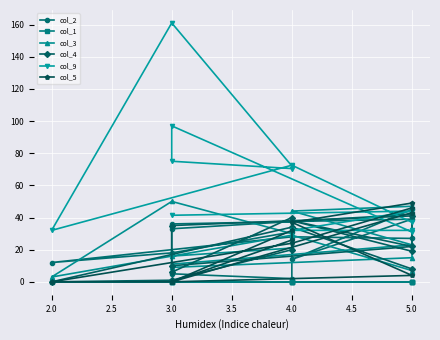

Reading left to right, transcribe all the data shown in this chart.

col_2: 27.0	28.0	12.0	18.0	31.0	2.0	5.0	33.0	42.0	45.0	14.0	39.0	36.0
col_1: 0.0	0.0	0.0	0.0	0.0	0.0	0.0	0.0	0.0	0.0	0.0	0.0	0.0
col_3: 7.0	29.0	3.0	50.0	30.0	21.0	16.0	9.0	15.0	47.0	44.0	23.0	11.0
col_4: 8.0	34.0	0.0	1.0	20.0	40.0	6.0	35.0	41.0	19.0	38.0	22.0	10.0
col_9: 37.0	72.5	32.0	161.0	72.0	70.4	75.0	97.0	31.0	32.0	32.0	44.0	41.4
col_5: 46.0	24.0	0.0	0.0	32.0	26.0	0.0	0.0	43.0	49.0	37.0	4.0	0.0